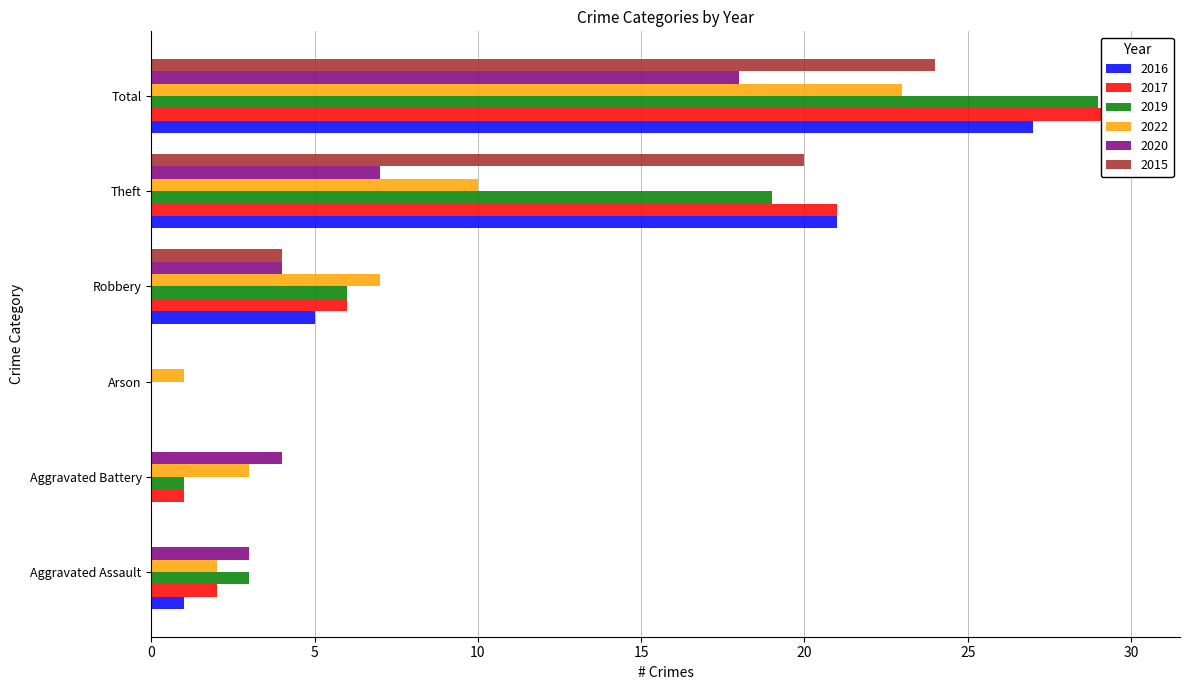

What are all the series names shown in the legend?

2016, 2017, 2019, 2022, 2020, 2015